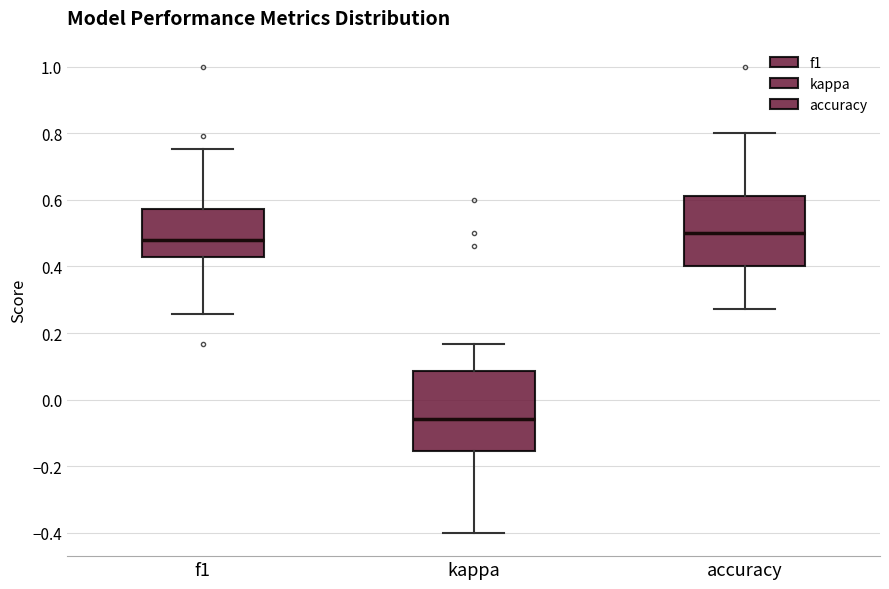

Reading left to right, transcribe this box plot: for each box, give where its median line is, the range the box spans, and where its two whiskers end, as read against the y-axis. The values are not printed on the chart, so give them approximately, as read against the axis.

f1: median 0.48, box 0.42 to 0.58, whiskers 0.26 to 0.76
kappa: median -0.06, box -0.16 to 0.08, whiskers -0.40 to 0.16
accuracy: median 0.50, box 0.40 to 0.62, whiskers 0.28 to 0.80